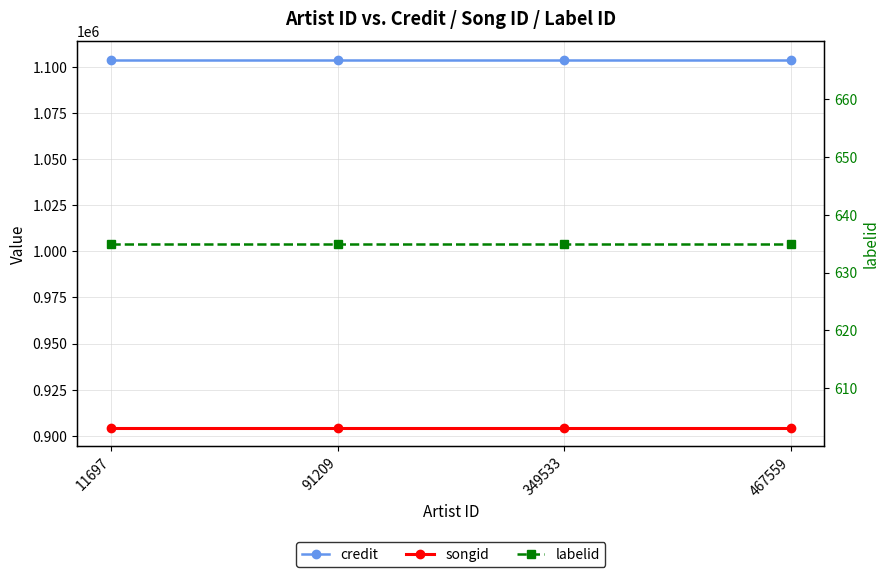

Rank the series at 11697 from highest to lowest value.

credit, songid, labelid